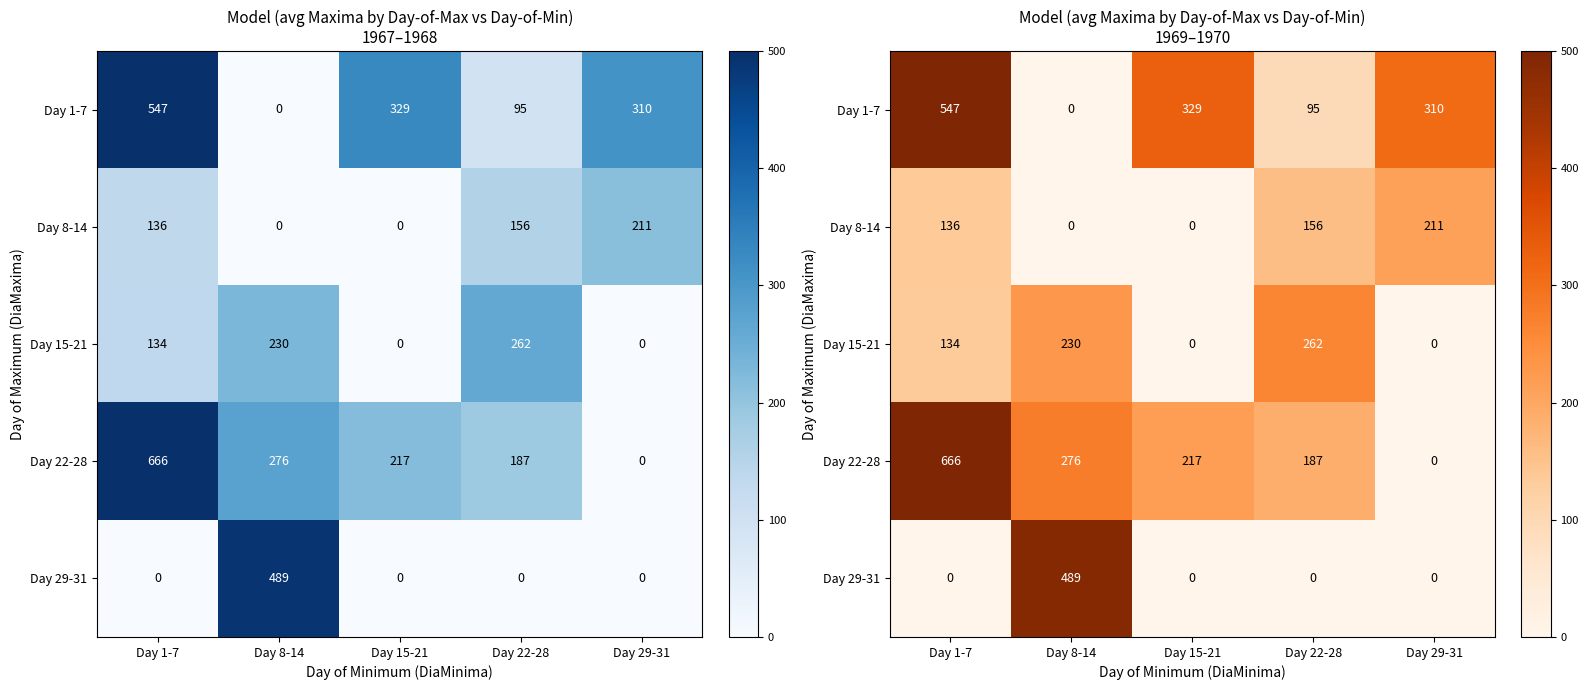

True or false: Day 1-7 has a value of 0.0 at Day 8-14.

True